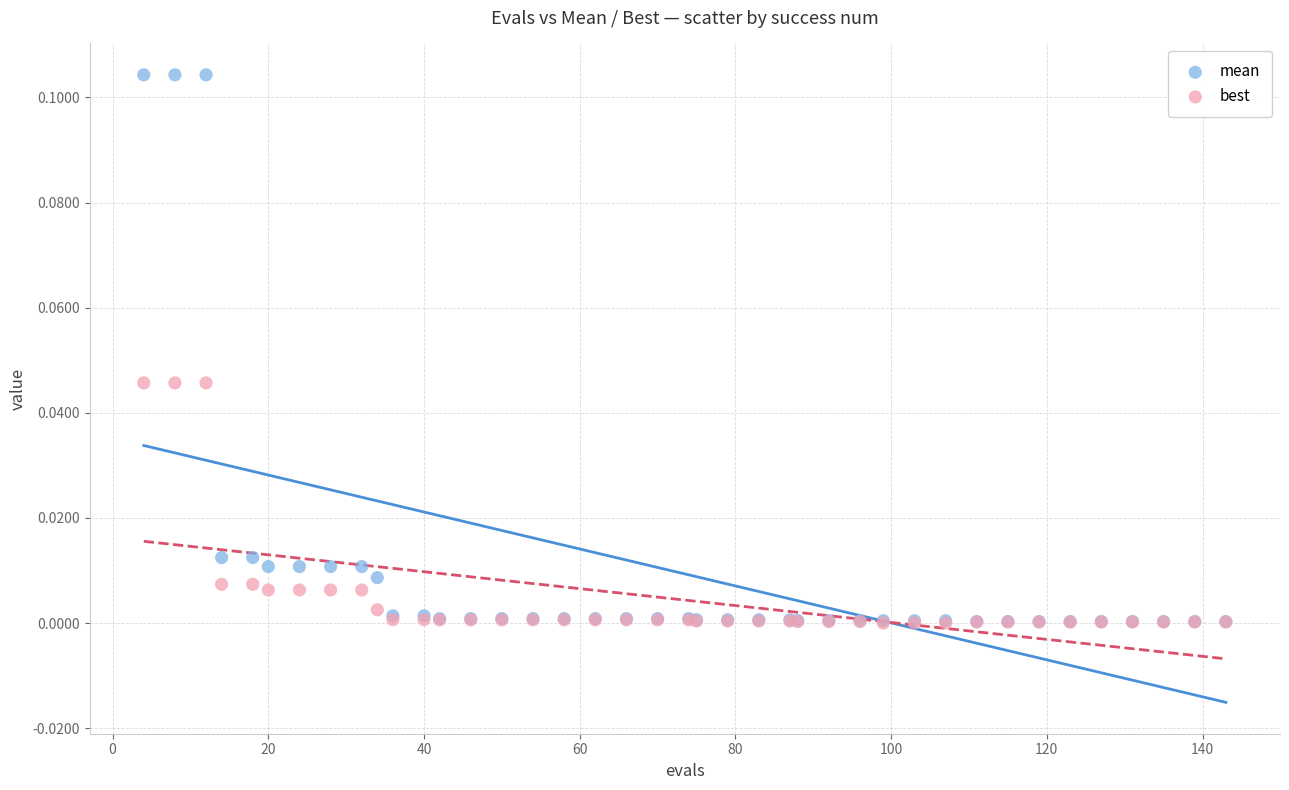

What are all the series names shown in the legend?

mean, best